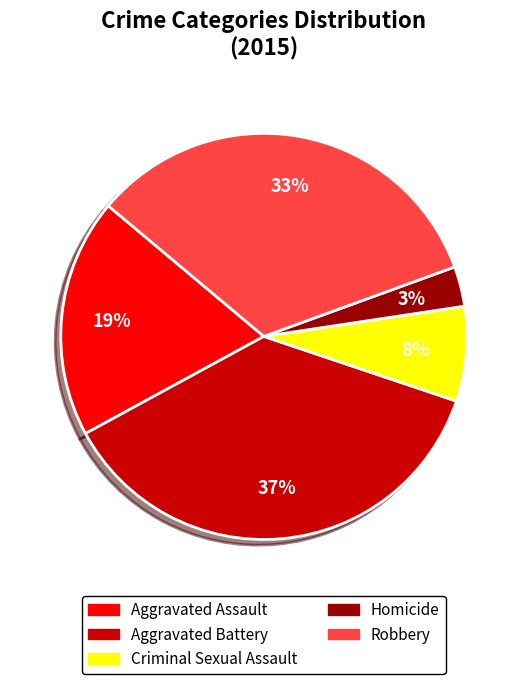

To the nearest percent, what is the average slice percentage?

20%